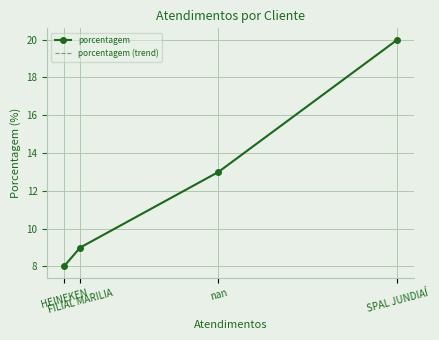

What is the change in value from SPAL JUNDIAÍ to FILIAL MARILIA?

-11